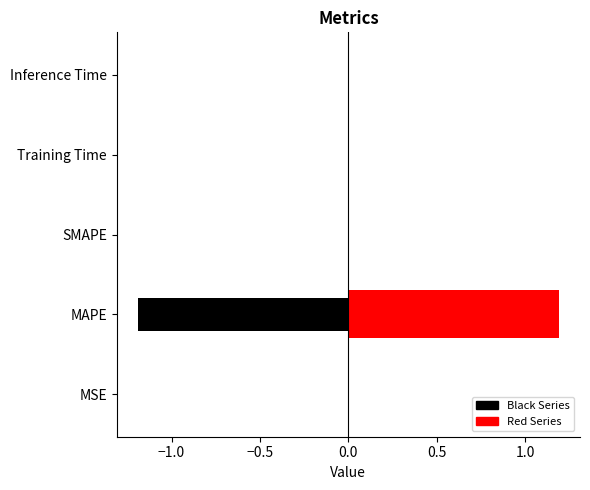

Reading left to right, transcribe all the data shown in this chart.

MSE=0.0	MAPE=1.2	SMAPE=0.0	Training Time=0.0	Inference Time=0.0